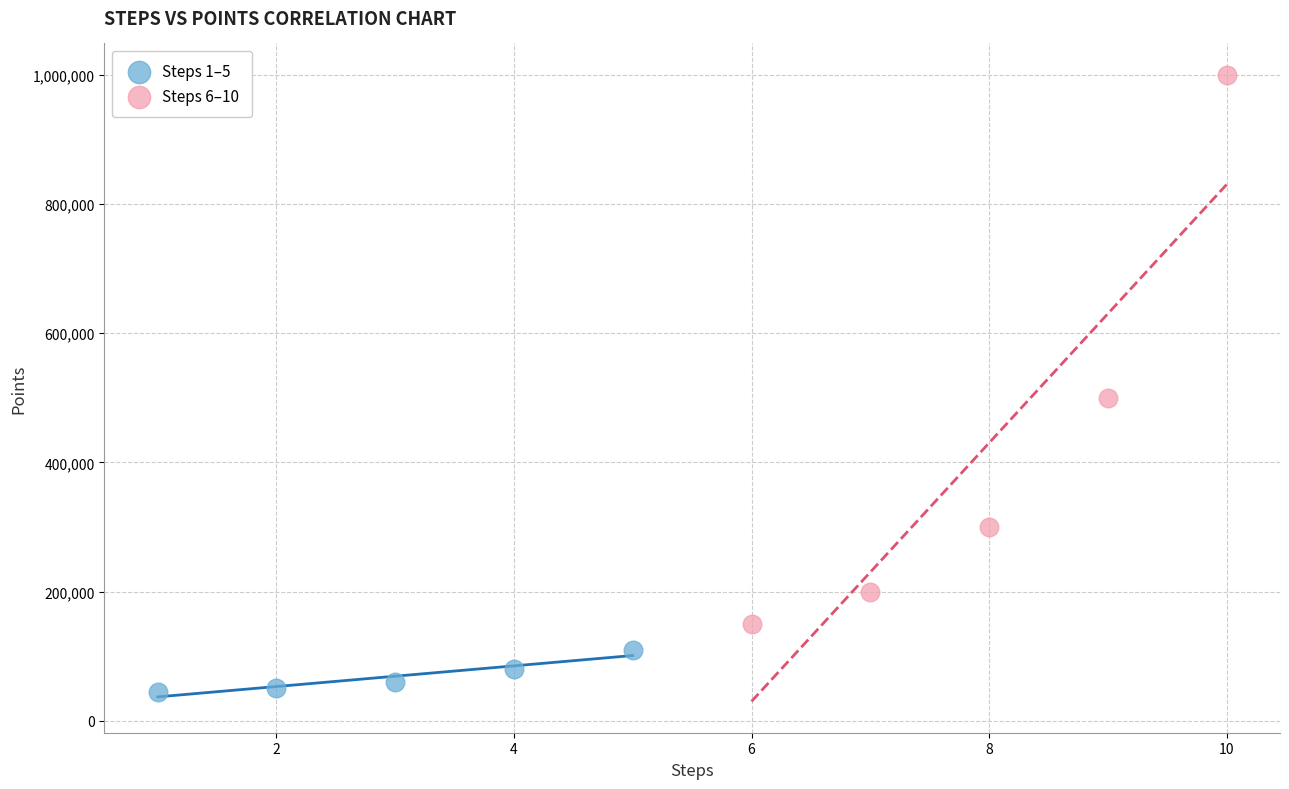

Which series contains the highest Y value?

Steps 6–10